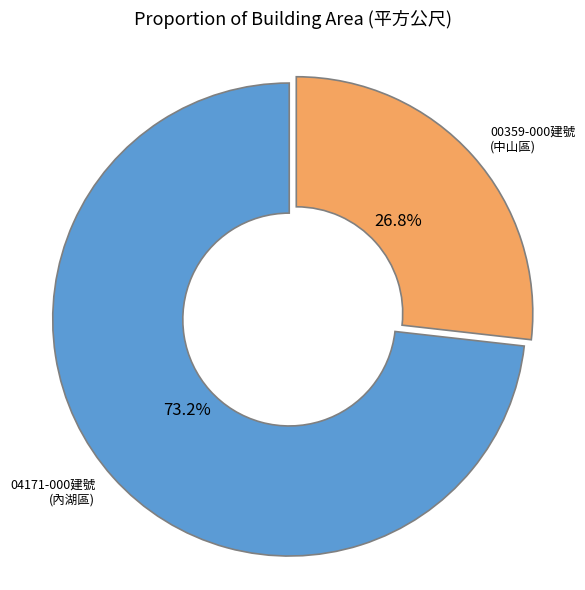

Which category accounts for the majority?

04171-000建號 (內湖區)